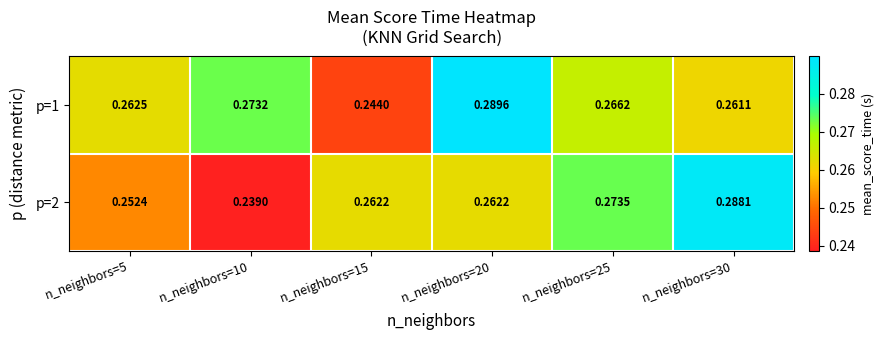

Count the number of categories in the chart.

6